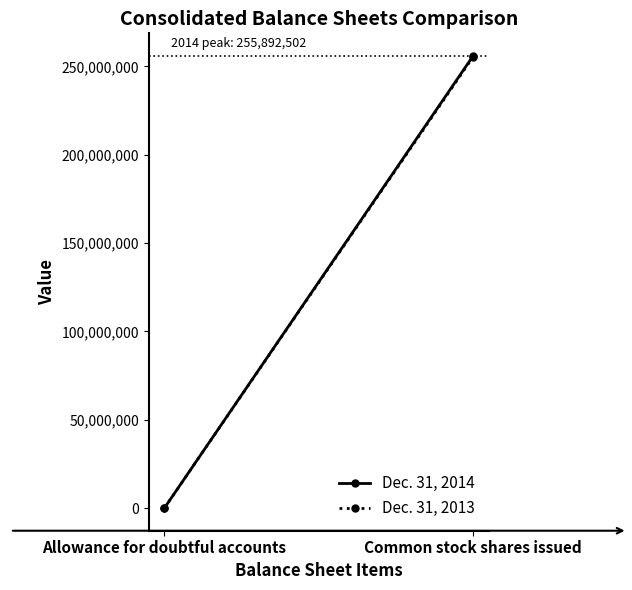

Reading left to right, list all the values displayed in this chart.

Dec. 31, 2014: Allowance for doubtful accounts=18894	Common stock shares issued=255892502
Dec. 31, 2013: Allowance for doubtful accounts=17203	Common stock shares issued=255320345